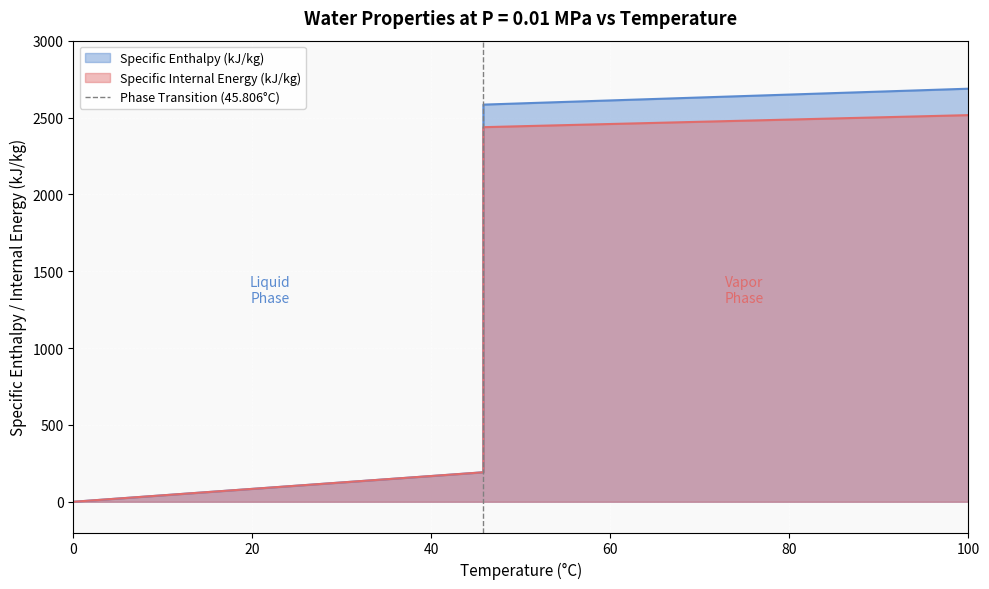

Between 20 and 0, which is larger?

20